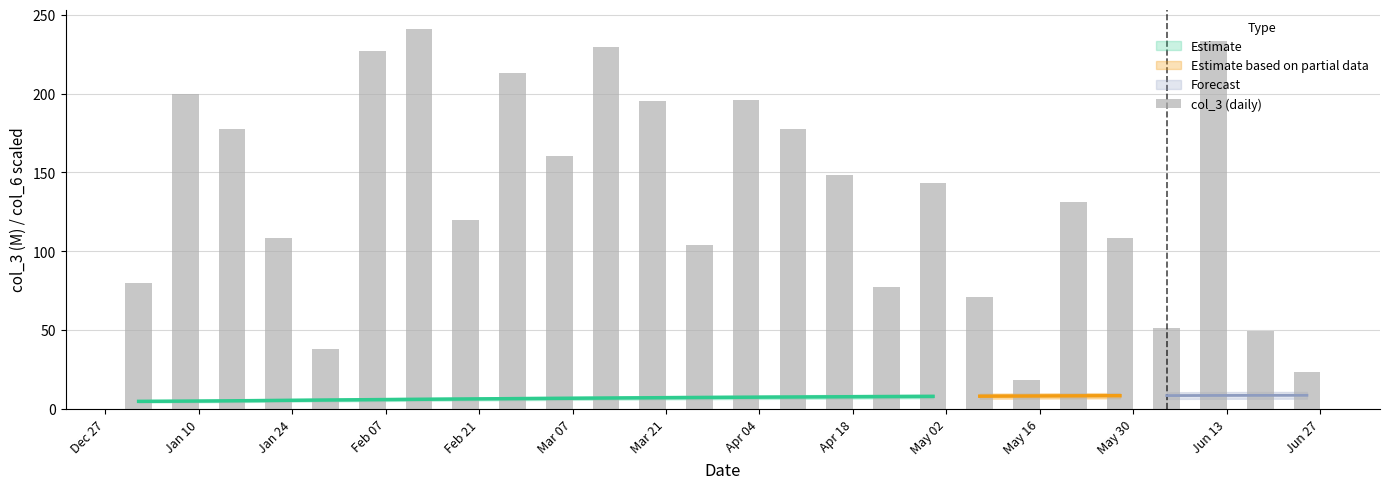

Does the chart contain any negative values?

No